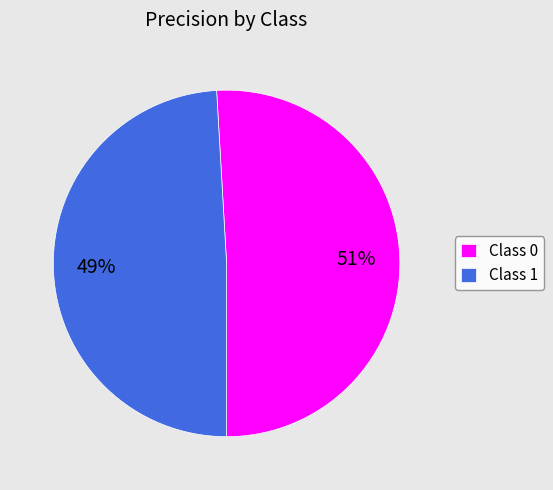

Is there any slice that represents more than half of the pie?

Yes